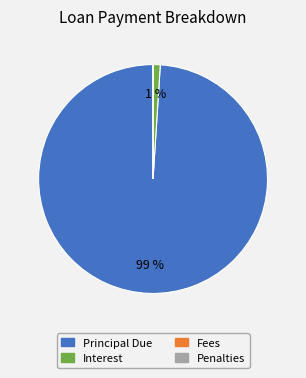

Does any single category account for the majority?

Yes